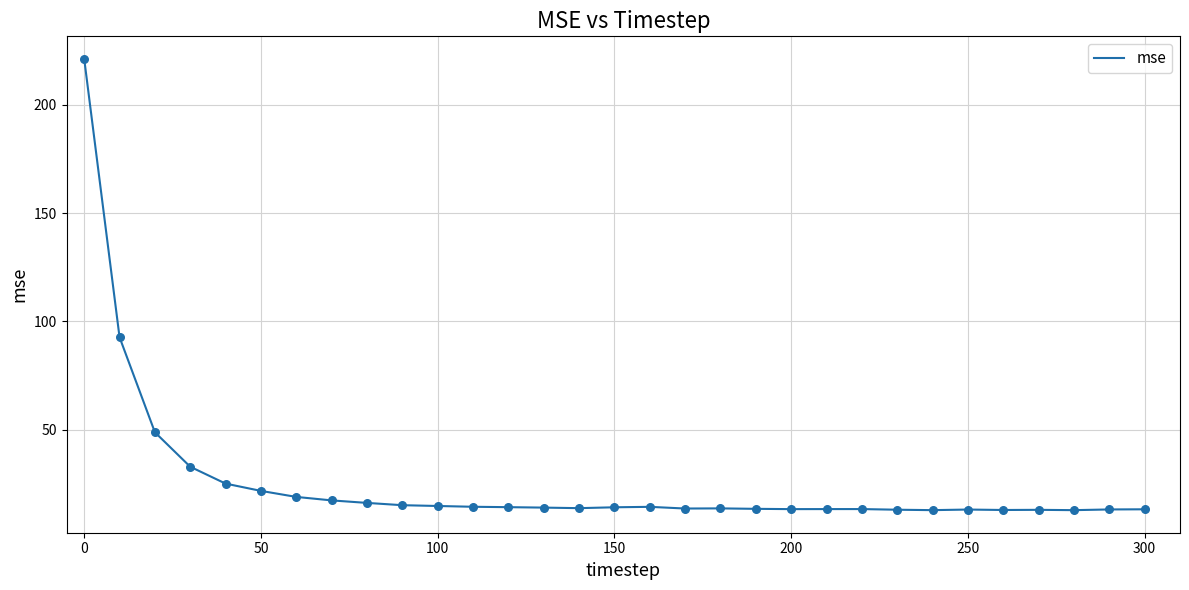

What is the maximum value shown in the chart?

221.3